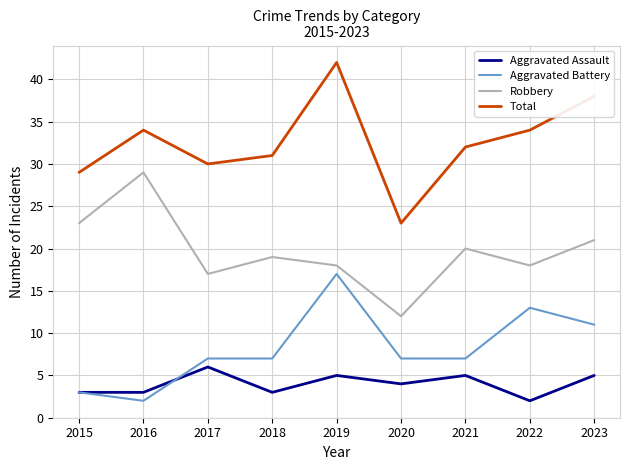

What is the difference between the maximum and minimum values in the Aggravated Assault series?

4